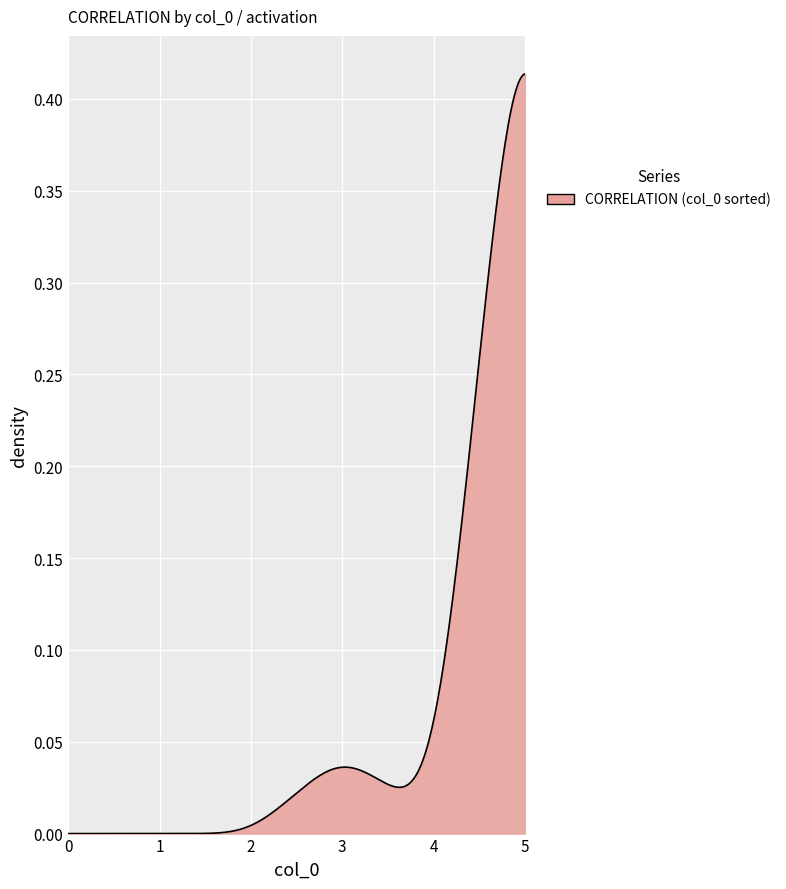

Which category has the highest value across all series?

5